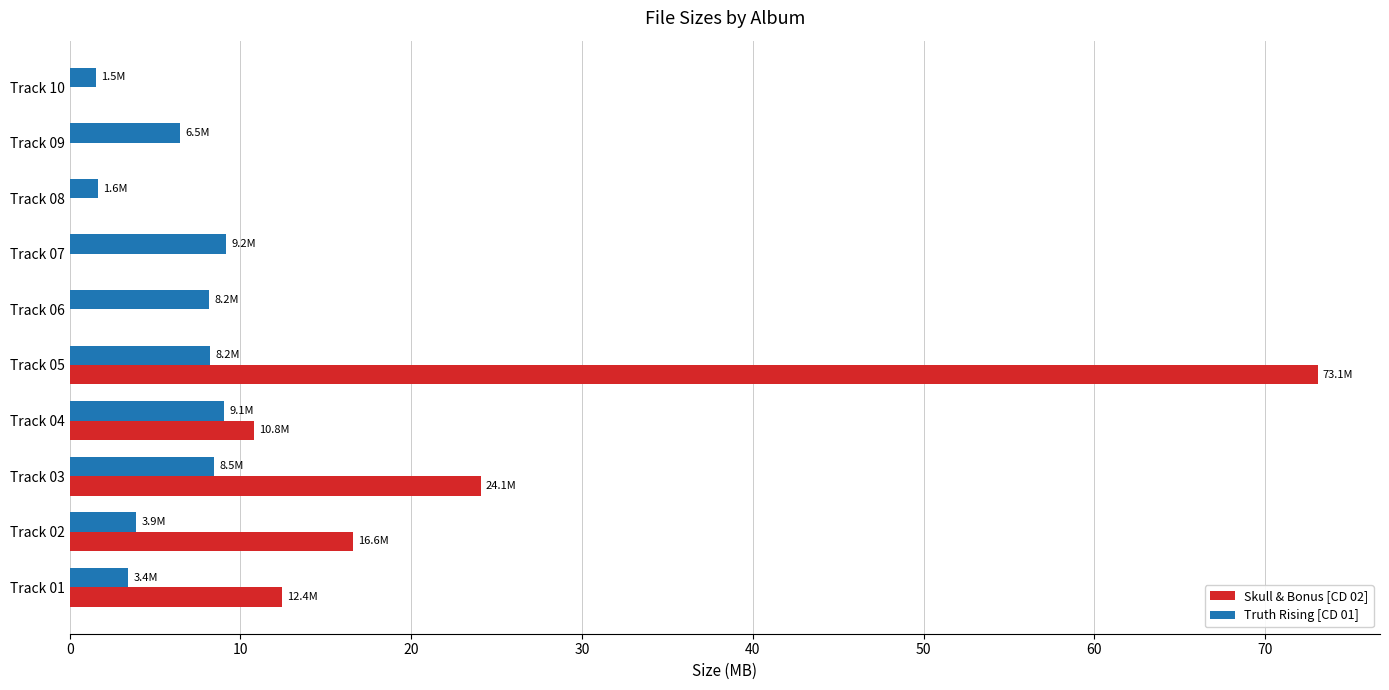

Which category has the highest value across all series?

Track 05